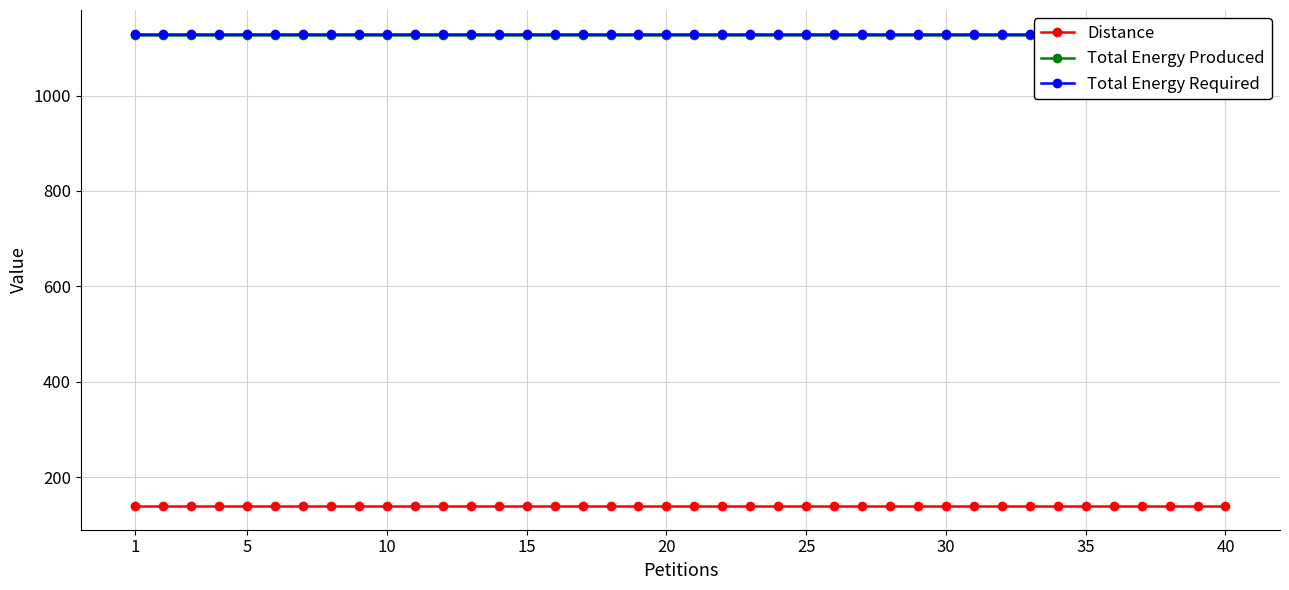

What is the approximate value of Total Energy Produced at 20?

1128